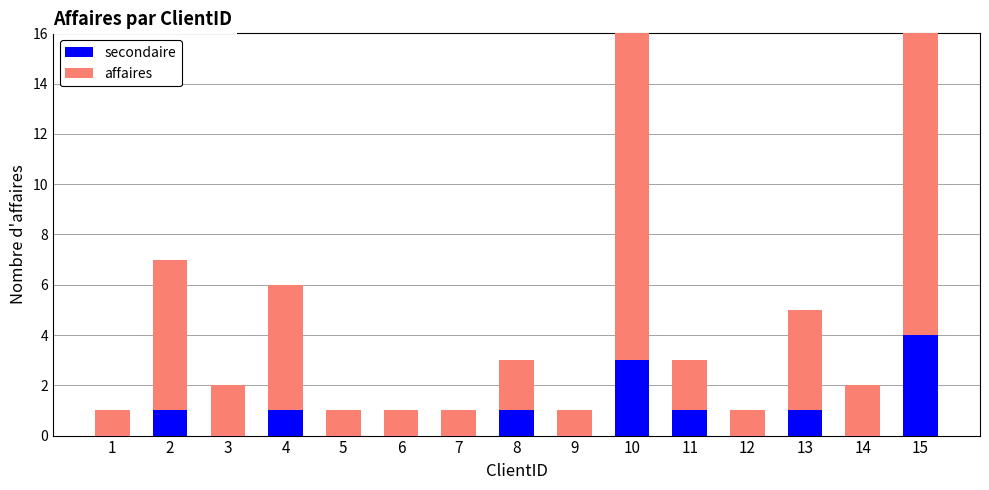

What is the difference between the affaires values at 4 and 2?

1